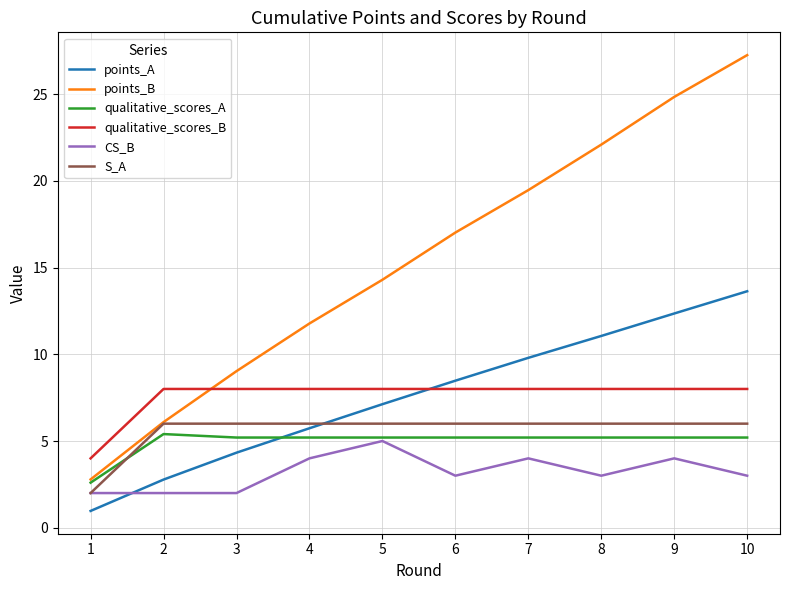

Rank the series at 9 from highest to lowest value.

points_B, points_A, qualitative_scores_B, S_A, qualitative_scores_A, CS_B